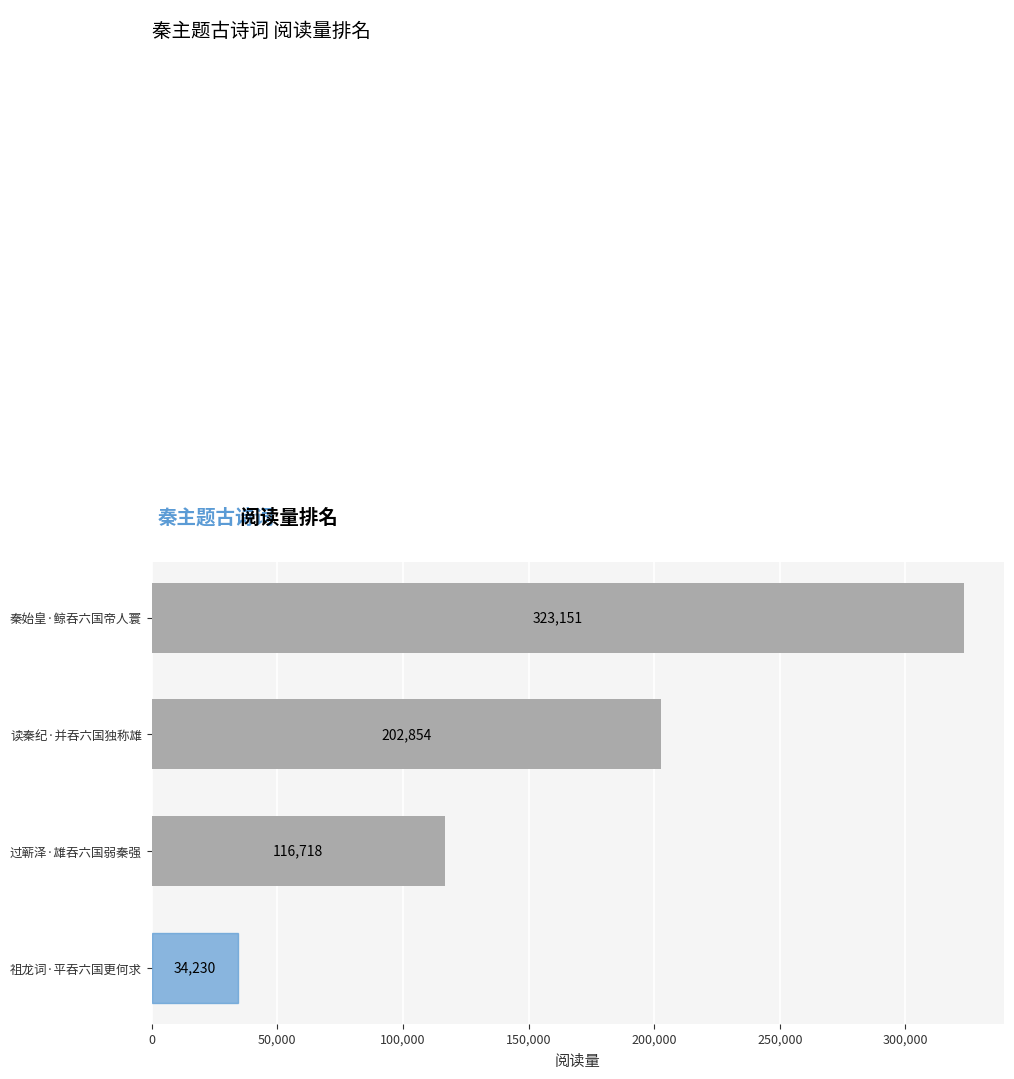

True or false: the data shows 323151 at 秦始皇·鲸吞六国帝人寰.

True